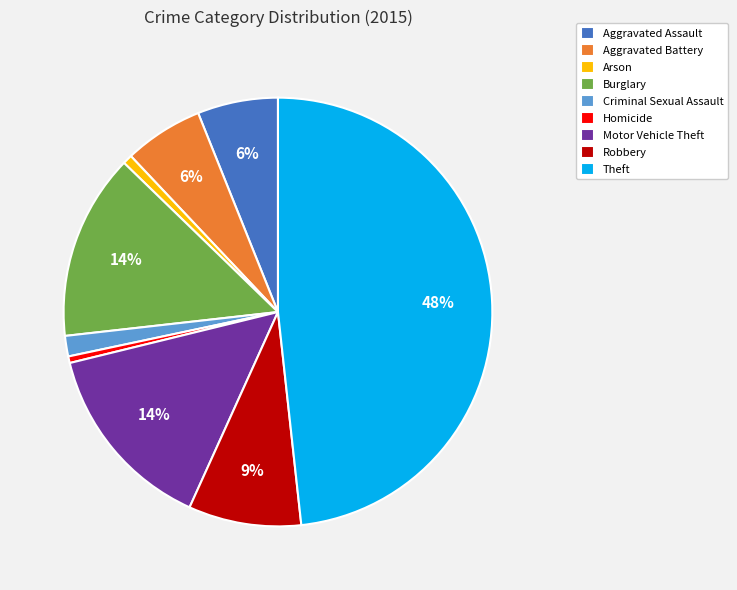

What is the largest slice in the pie chart?

Theft